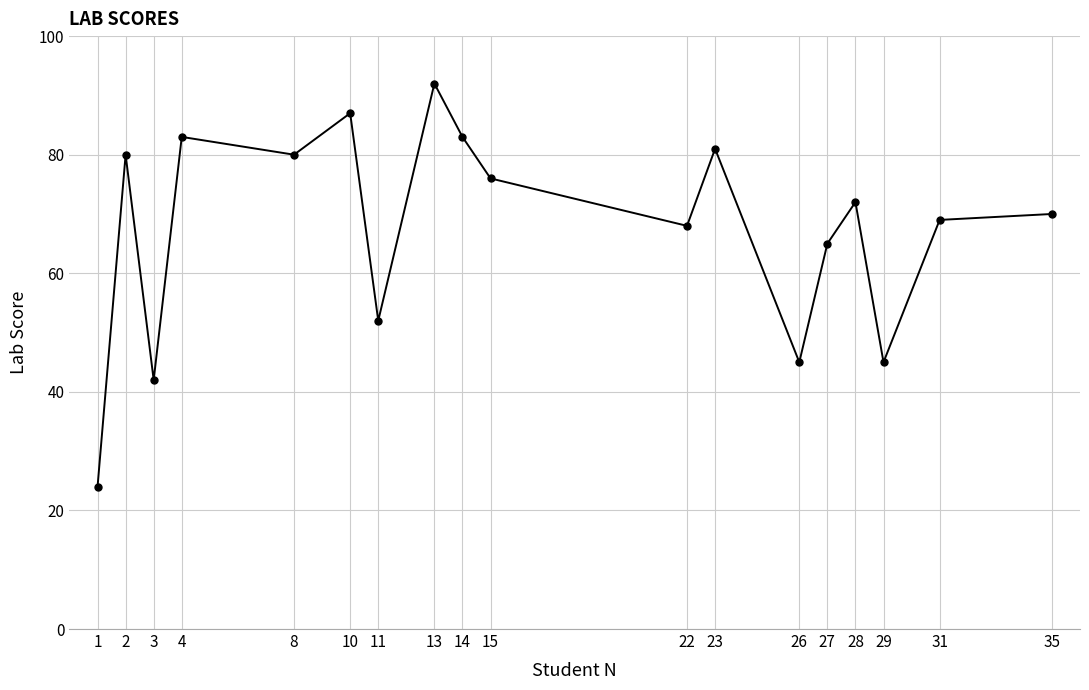

What is the change in value from 14 to 29?

-38